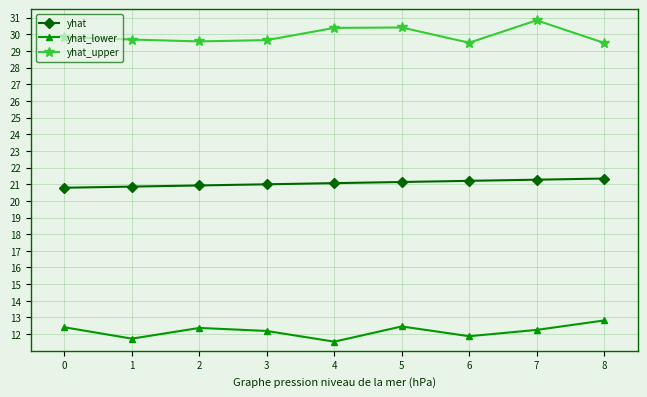

True or false: yhat_lower and yhat intersect in this chart.

False